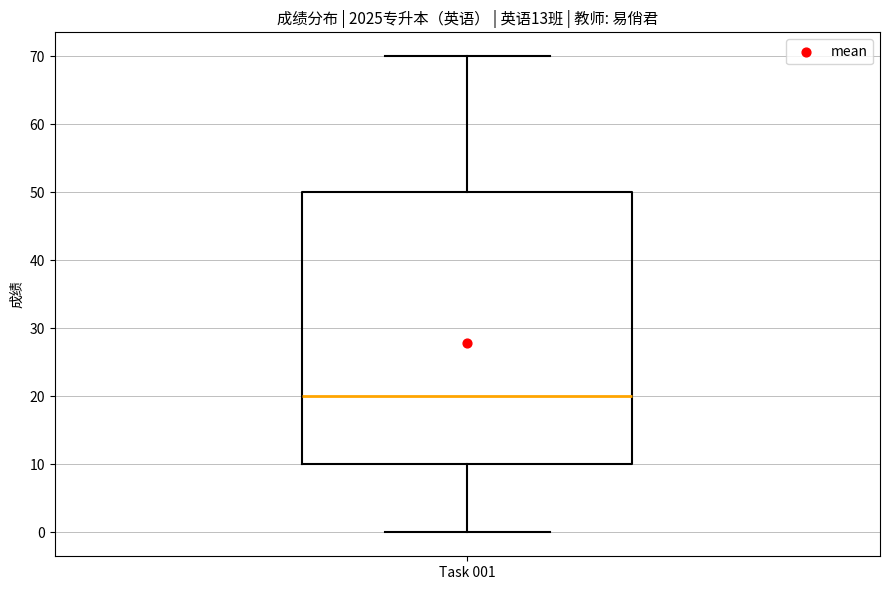

Where is the lower edge of the box for Task 001 on the y-axis? The values are not printed on the chart, so give them approximately, as read against the axis.

10